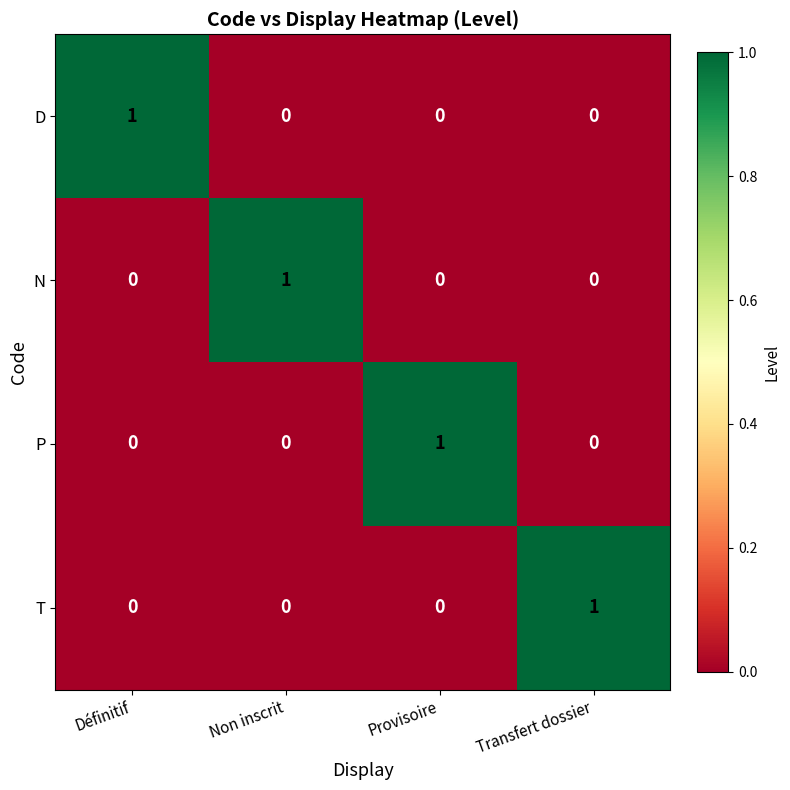

Count the P values in the range 0 to 1.

4